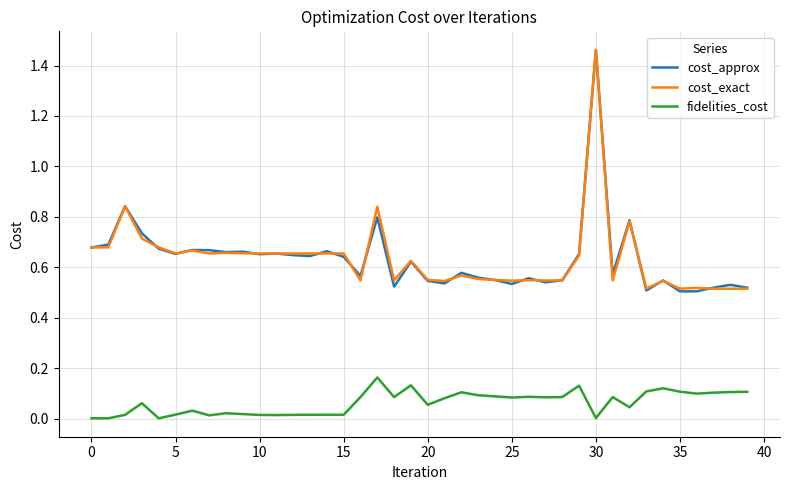

True or false: cost_approx and fidelities_cost intersect in this chart.

False